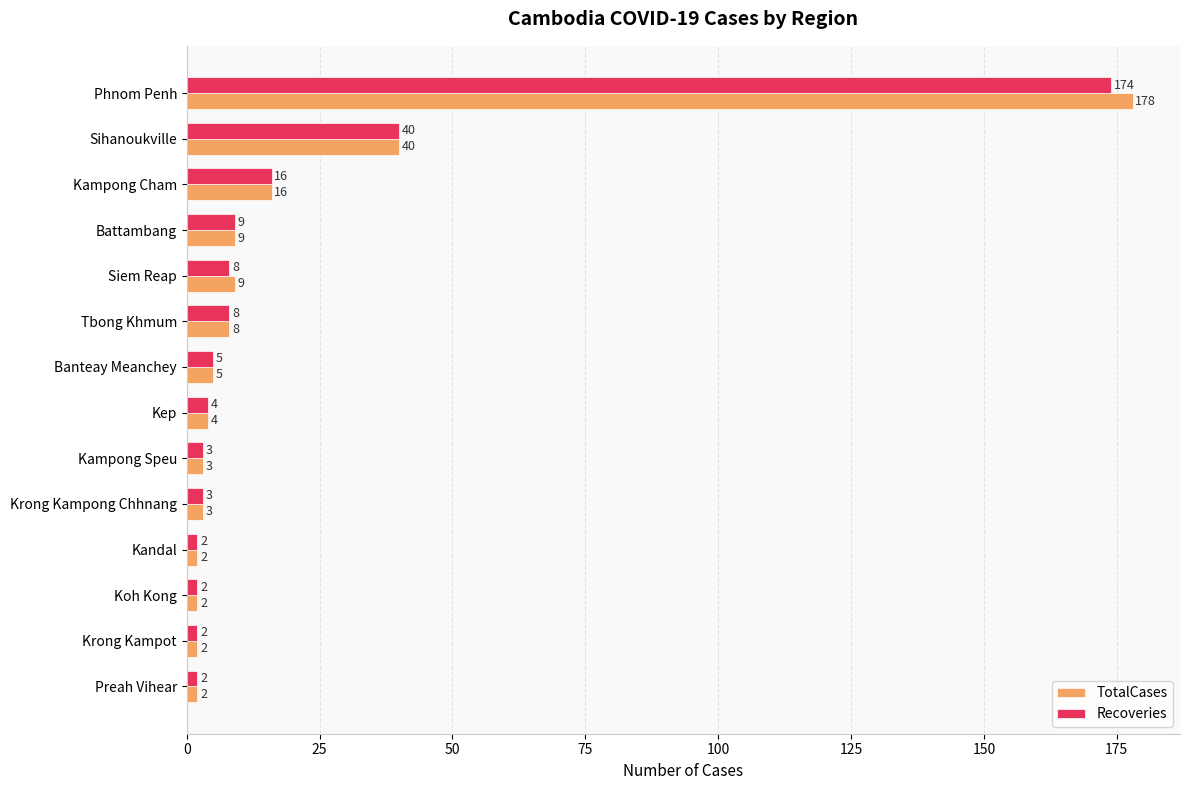

What is the average value of the Recoveries series?

20